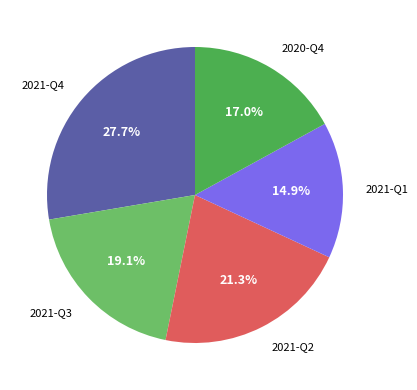

What percentage do 2021-Q1 and 2021-Q2 together represent?

36.2%